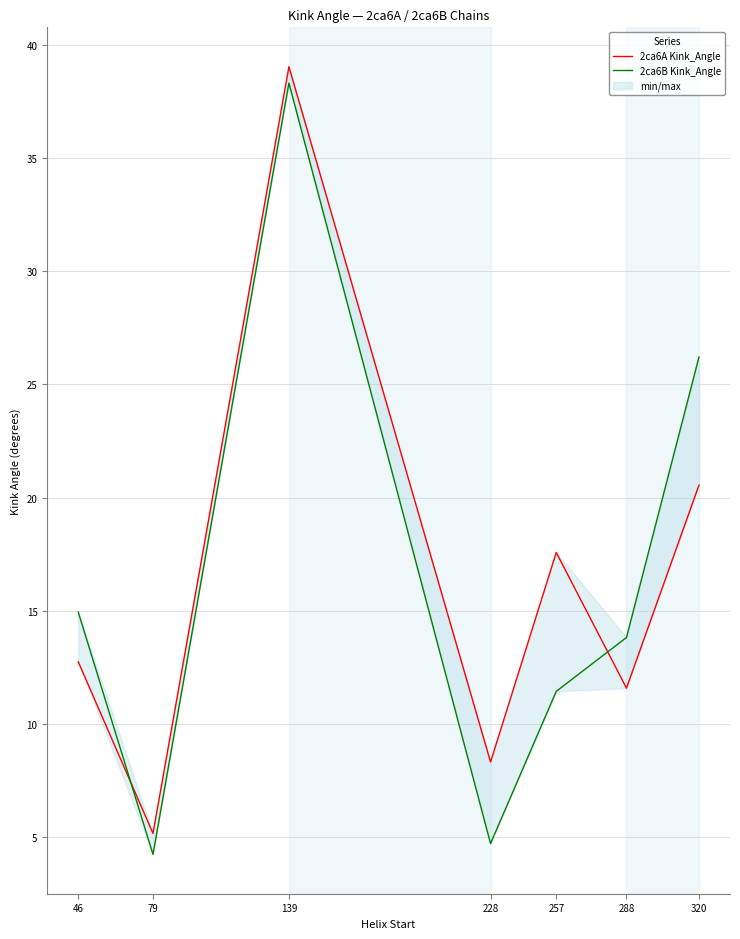

What is the sum of all 2ca6A Kink_Angle values?

114.9